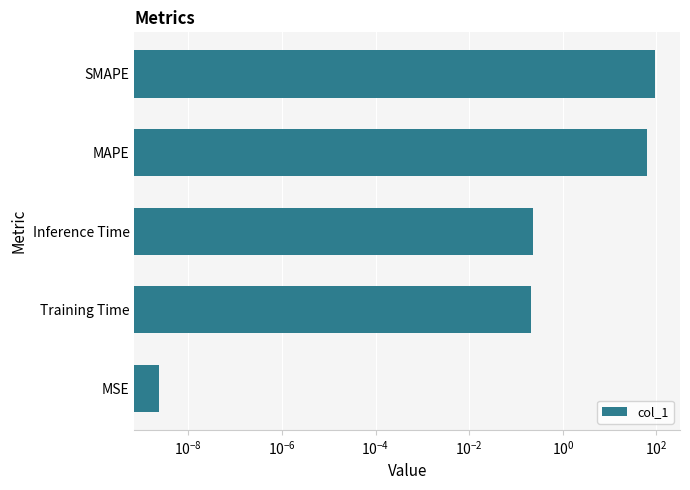

Reading right to left, transcribe all the data shown in this chart.

94.1	64.0	0.2	0.2	0.0